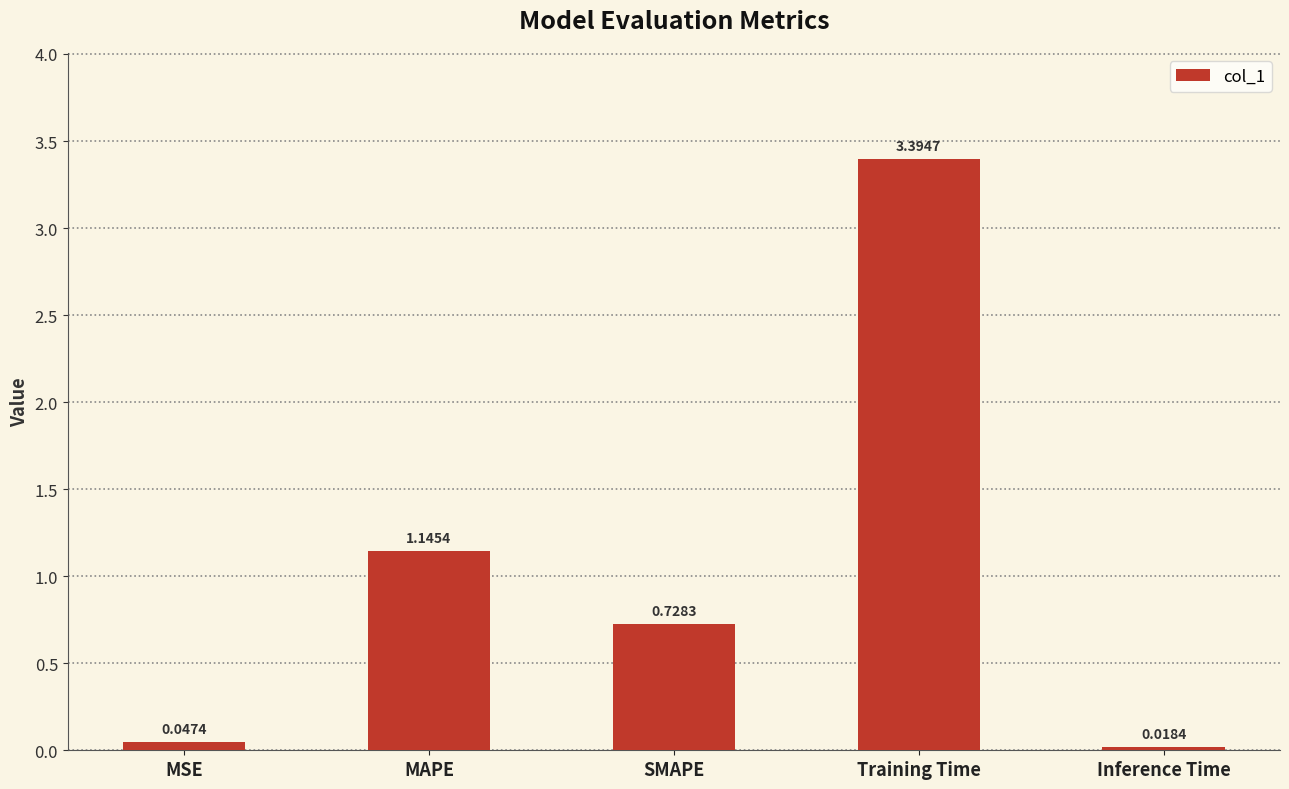

What is the change in value from MSE to Training Time?

+3.3